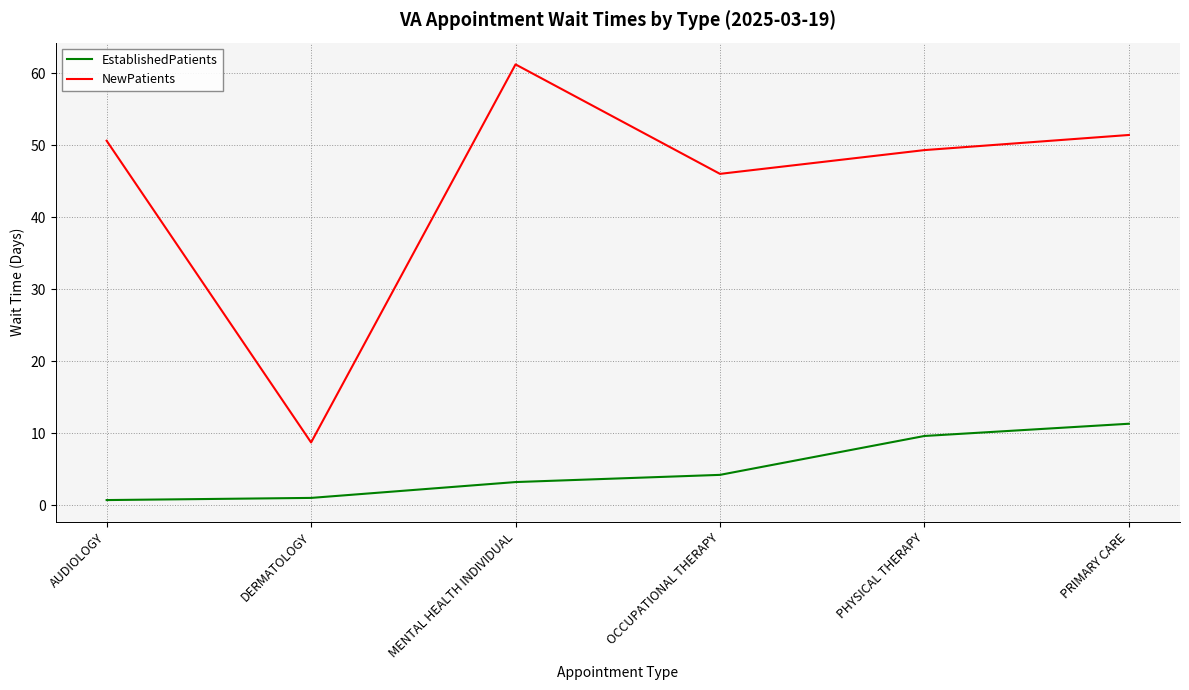

Which series has the largest total across all categories?

NewPatients